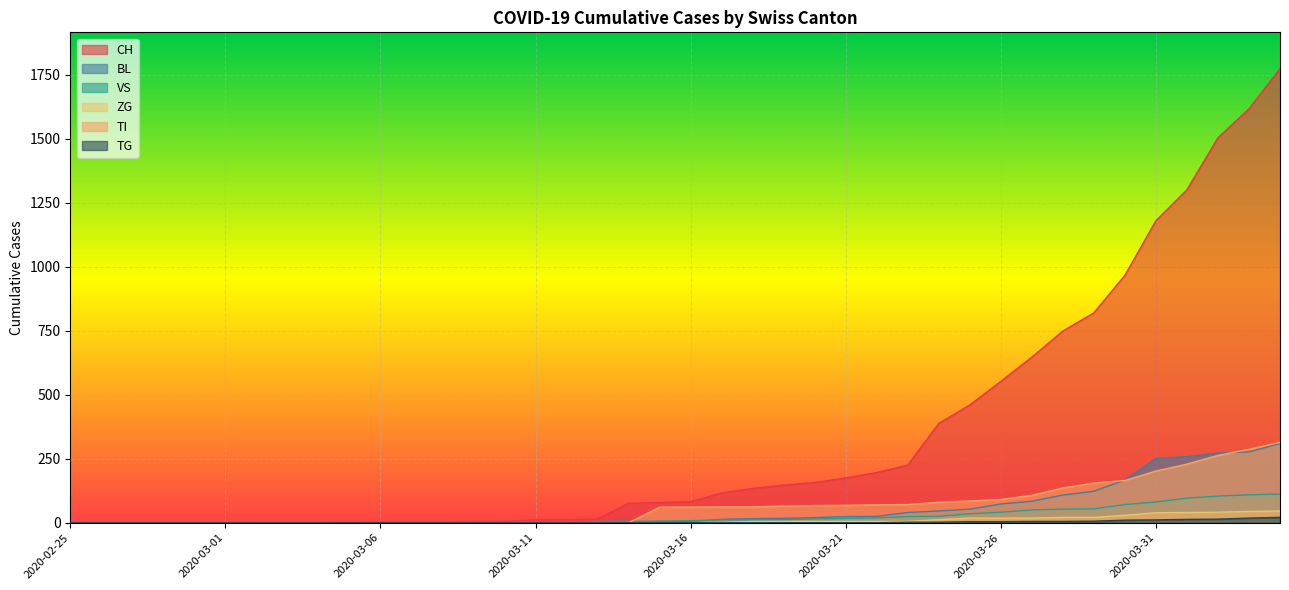

Reading left to right, transcribe all the data shown in this chart.

CH: 2020-02-25=0	2020-02-26=0	2020-02-27=0	2020-02-28=0	2020-02-29=0	2020-03-01=0	2020-03-02=0	2020-03-03=0	2020-03-04=0	2020-03-05=2	2020-03-06=3	2020-03-07=3	2020-03-08=3	2020-03-09=5	2020-03-10=6	2020-03-11=11	2020-03-12=12	2020-03-13=14	2020-03-14=76	2020-03-15=79	2020-03-16=82	2020-03-17=116	2020-03-18=134	2020-03-19=147	2020-03-20=157	2020-03-21=175	2020-03-22=196	2020-03-23=225	2020-03-24=388	2020-03-25=460	2020-03-26=552	2020-03-27=647	2020-03-28=749	2020-03-29=820	2020-03-30=967	2020-03-31=1180	2020-04-01=1301	2020-04-02=1504	2020-04-03=1617	2020-04-04=1774
BL: 2020-02-25=0	2020-02-26=0	2020-02-27=0	2020-02-28=0	2020-02-29=0	2020-03-01=0	2020-03-02=0	2020-03-03=0	2020-03-04=0	2020-03-05=0	2020-03-06=0	2020-03-07=0	2020-03-08=0	2020-03-09=1	2020-03-10=2	2020-03-11=2	2020-03-12=2	2020-03-13=2	2020-03-14=2	2020-03-15=5	2020-03-16=5	2020-03-17=13	2020-03-18=16	2020-03-19=17	2020-03-20=20	2020-03-21=24	2020-03-22=25	2020-03-23=40	2020-03-24=46	2020-03-25=53	2020-03-26=73	2020-03-27=84	2020-03-28=108	2020-03-29=123	2020-03-30=167	2020-03-31=251	2020-04-01=258	2020-04-02=272	2020-04-03=277	2020-04-04=309
VS: 2020-02-25=0	2020-02-26=0	2020-02-27=0	2020-02-28=0	2020-02-29=0	2020-03-01=0	2020-03-02=0	2020-03-03=0	2020-03-04=0	2020-03-05=2	2020-03-06=2	2020-03-07=2	2020-03-08=2	2020-03-09=2	2020-03-10=2	2020-03-11=3	2020-03-12=3	2020-03-13=5	2020-03-14=6	2020-03-15=6	2020-03-16=8	2020-03-17=11	2020-03-18=11	2020-03-19=12	2020-03-20=15	2020-03-21=17	2020-03-22=19	2020-03-23=24	2020-03-24=25	2020-03-25=35	2020-03-26=41	2020-03-27=50	2020-03-28=53	2020-03-29=54	2020-03-30=71	2020-03-31=81	2020-04-01=96	2020-04-02=104	2020-04-03=109	2020-04-04=112
ZG: 2020-02-25=0	2020-02-26=0	2020-02-27=0	2020-02-28=0	2020-02-29=0	2020-03-01=0	2020-03-02=0	2020-03-03=0	2020-03-04=0	2020-03-05=0	2020-03-06=0	2020-03-07=0	2020-03-08=0	2020-03-09=0	2020-03-10=0	2020-03-11=0	2020-03-12=0	2020-03-13=0	2020-03-14=0	2020-03-15=0	2020-03-16=0	2020-03-17=1	2020-03-18=5	2020-03-19=5	2020-03-20=5	2020-03-21=5	2020-03-22=5	2020-03-23=5	2020-03-24=12	2020-03-25=18	2020-03-26=18	2020-03-27=18	2020-03-28=21	2020-03-29=21	2020-03-30=29	2020-03-31=39	2020-04-01=40	2020-04-02=41	2020-04-03=44	2020-04-04=46
TI: 2020-02-25=0	2020-02-26=0	2020-02-27=0	2020-02-28=0	2020-02-29=0	2020-03-01=0	2020-03-02=0	2020-03-03=0	2020-03-04=0	2020-03-05=0	2020-03-06=0	2020-03-07=0	2020-03-08=0	2020-03-09=0	2020-03-10=0	2020-03-11=0	2020-03-12=0	2020-03-13=0	2020-03-14=0	2020-03-15=61	2020-03-16=61	2020-03-17=62	2020-03-18=62	2020-03-19=65	2020-03-20=67	2020-03-21=68	2020-03-22=70	2020-03-23=71	2020-03-24=80	2020-03-25=85	2020-03-26=91	2020-03-27=107	2020-03-28=136	2020-03-29=155	2020-03-30=165	2020-03-31=202	2020-04-01=229	2020-04-02=263	2020-04-03=287	2020-04-04=314
TG: 2020-02-25=0	2020-02-26=0	2020-02-27=0	2020-02-28=0	2020-02-29=0	2020-03-01=0	2020-03-02=0	2020-03-03=0	2020-03-04=0	2020-03-05=0	2020-03-06=0	2020-03-07=0	2020-03-08=0	2020-03-09=0	2020-03-10=0	2020-03-11=0	2020-03-12=0	2020-03-13=0	2020-03-14=0	2020-03-15=0	2020-03-16=0	2020-03-17=0	2020-03-18=0	2020-03-19=0	2020-03-20=0	2020-03-21=0	2020-03-22=0	2020-03-23=2	2020-03-24=2	2020-03-25=4	2020-03-26=4	2020-03-27=5	2020-03-28=5	2020-03-29=6	2020-03-30=10	2020-03-31=11	2020-04-01=13	2020-04-02=14	2020-04-03=18	2020-04-04=21